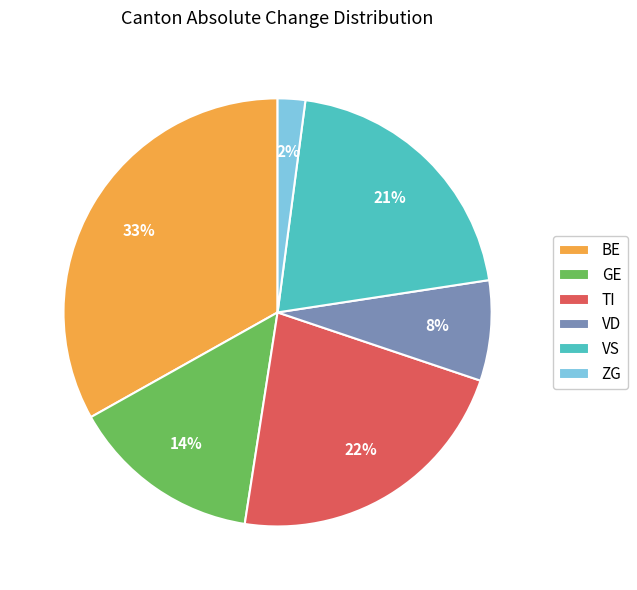

To the nearest percent, what percentage of the pie is ZG?

2%